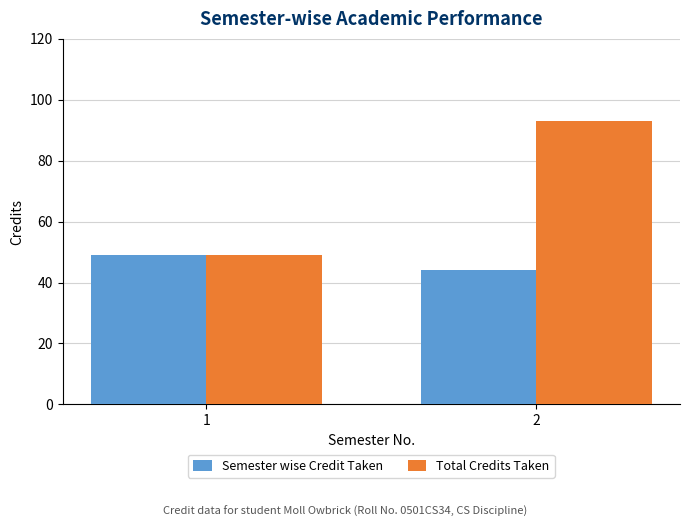

How many groups of bars are there?

2